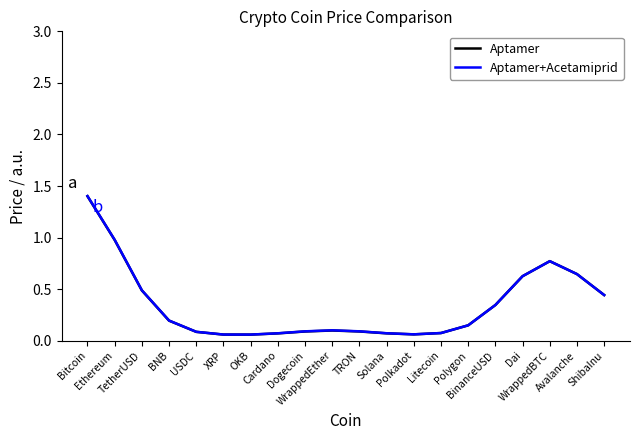

Which series has the largest range (max minus min)?

Aptamer+Acetamiprid